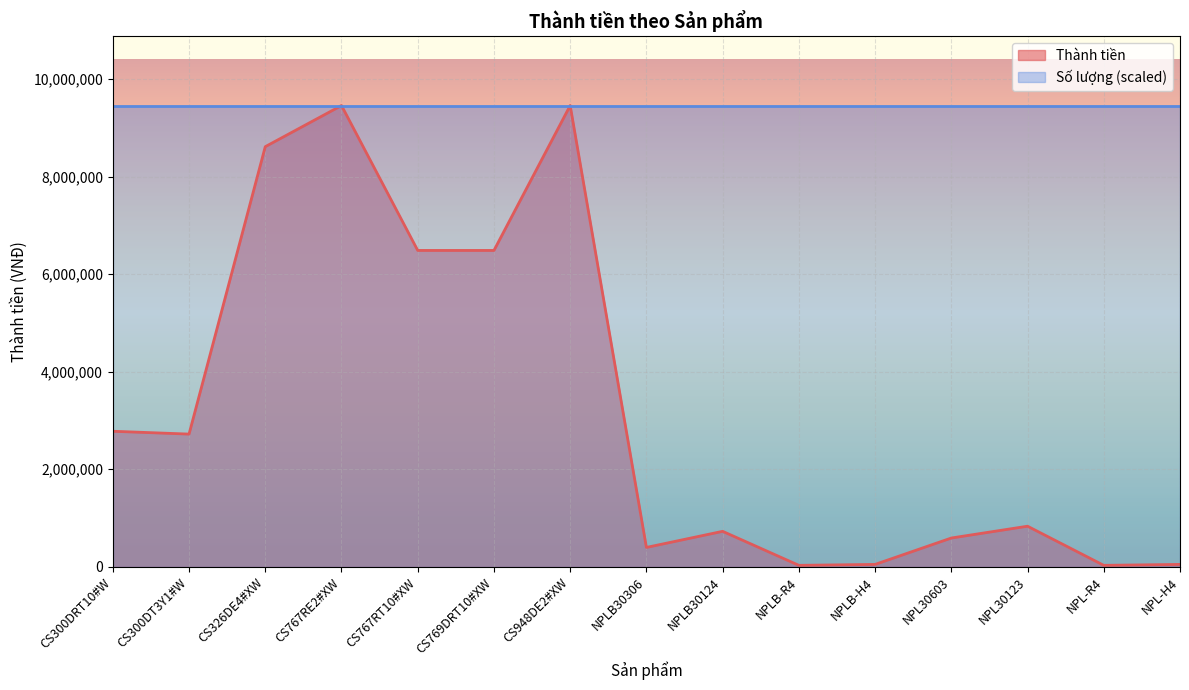

Which has a higher value, NPLB-H4 or CS767RT10#XW?

CS767RT10#XW